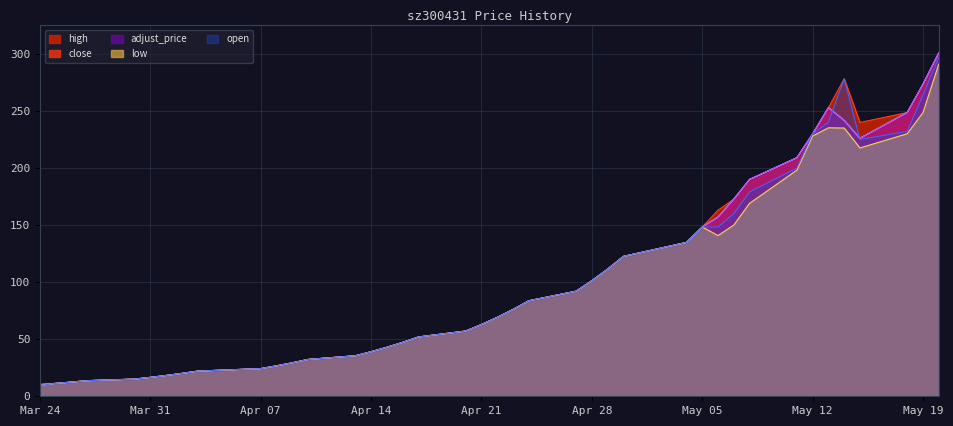

True or false: adjust_price and high cross at least once.

False